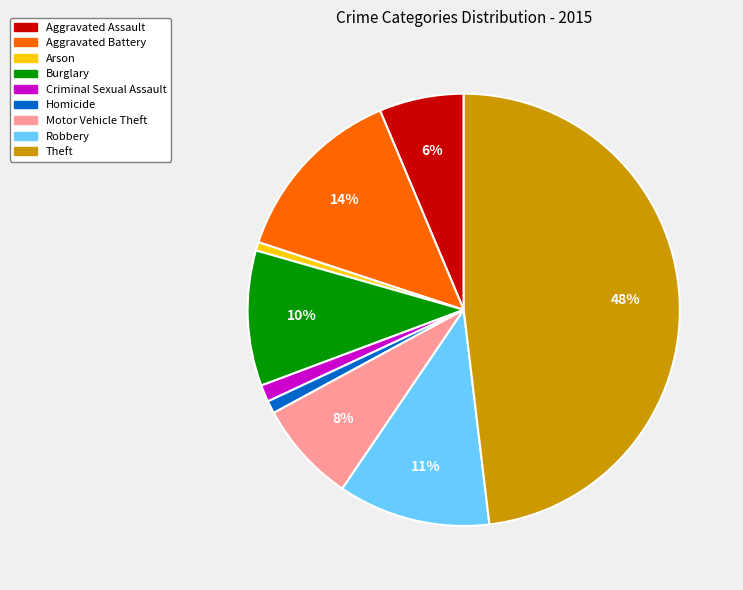

To the nearest percent, what is the difference between the largest and smallest slice percentages?

47%